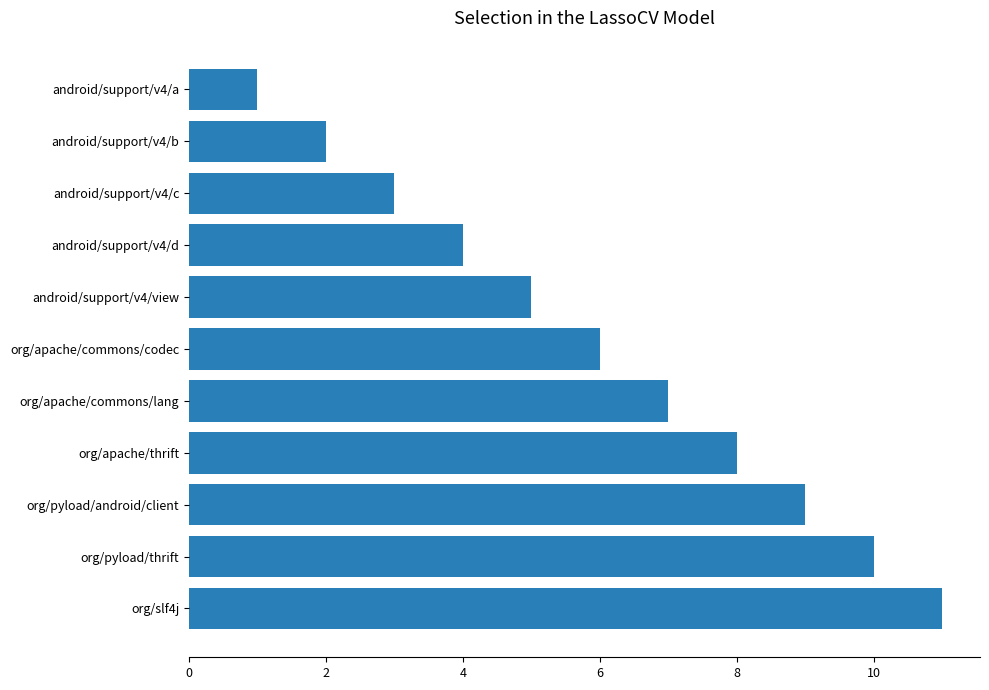

How many data points are less than 6?

5